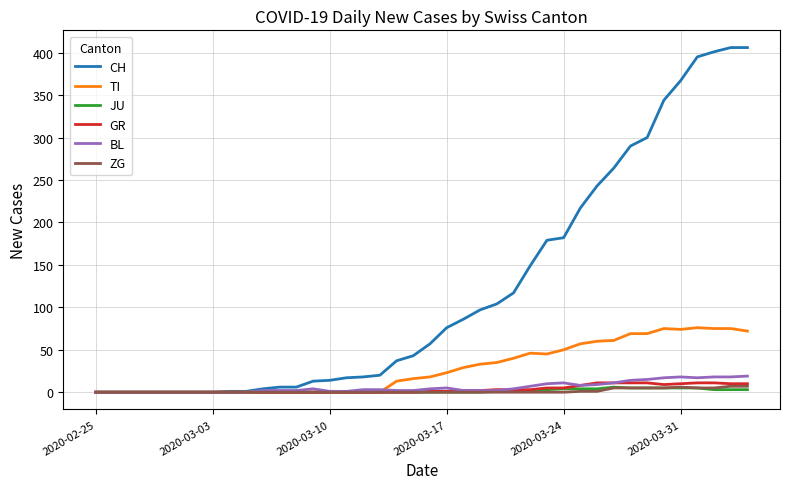

What is the highest value of the GR series?

11